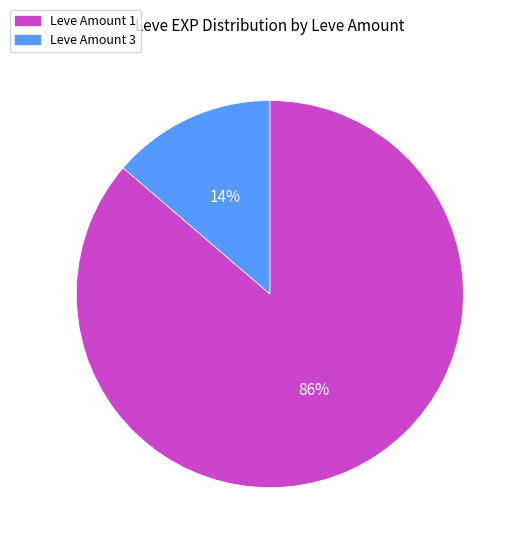

Is there any slice that represents more than half of the pie?

Yes